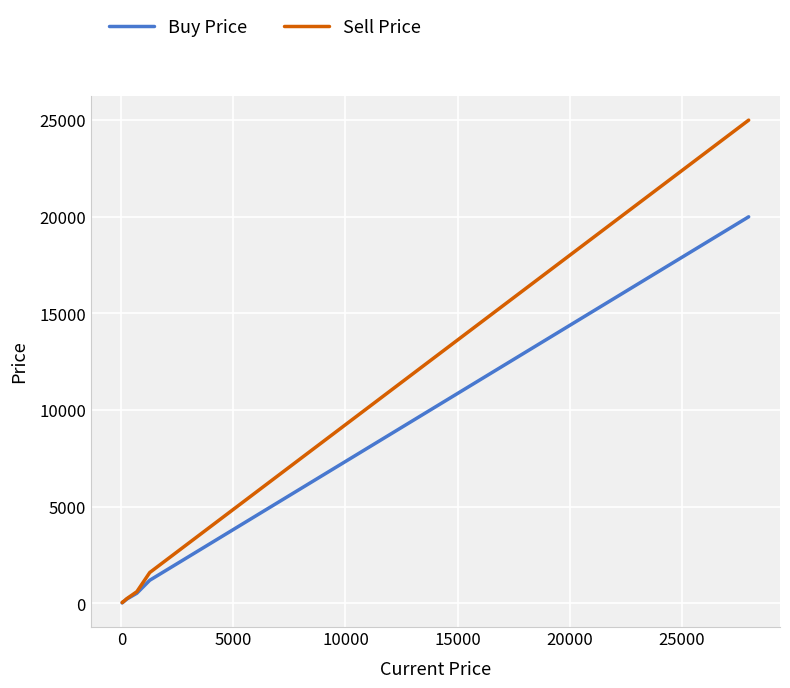

Is this an area chart (filled region under the line)?

No